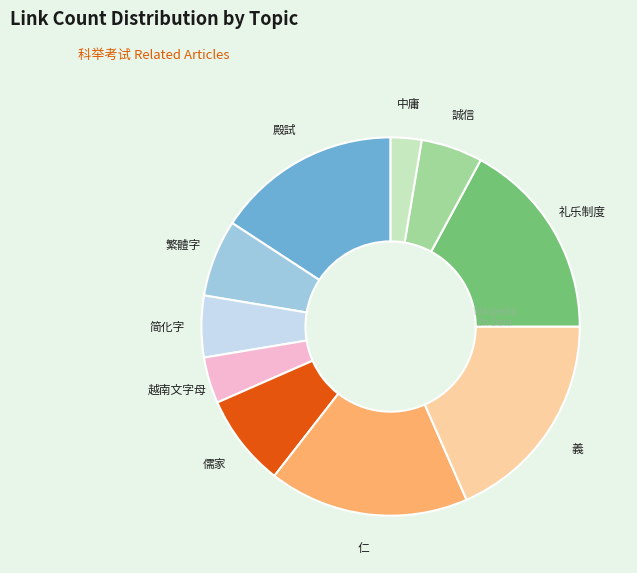

Which has a higher value, 殿試 or 儒家?

殿試